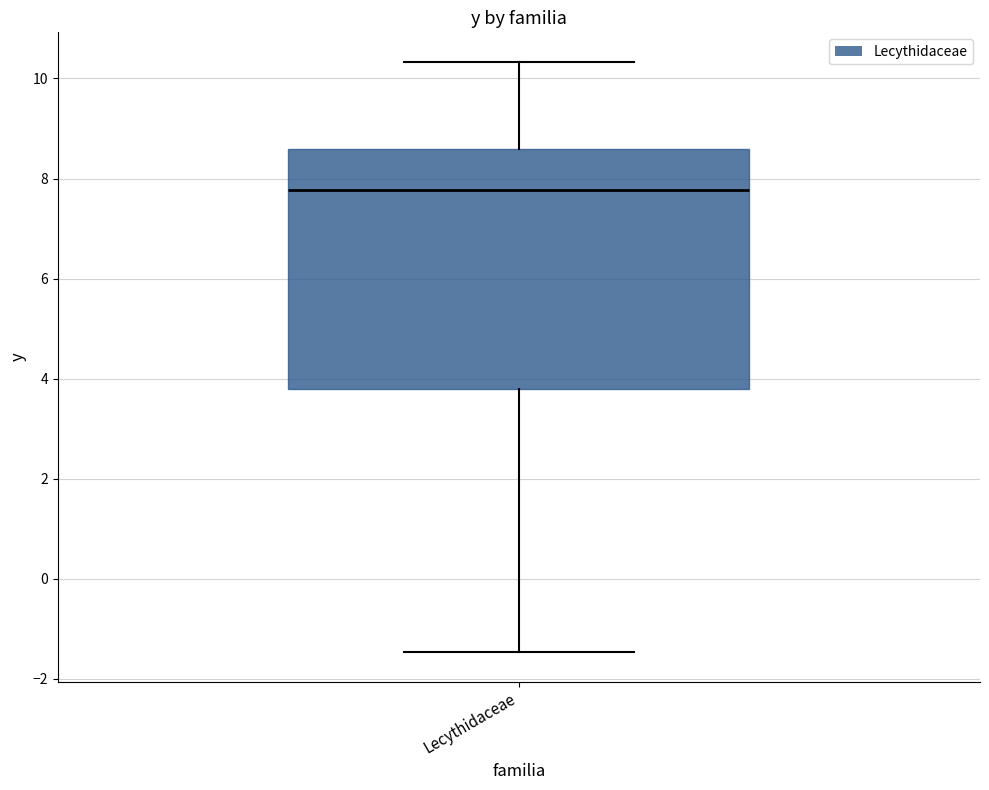

Transcribe this box plot: give where the median line is, the range the box spans, and where the two whiskers end, as read against the y-axis. The values are not printed on the chart, so give them approximately, as read against the axis.

median 7.8, box 3.8 to 8.6, whiskers -1.4 to 10.4